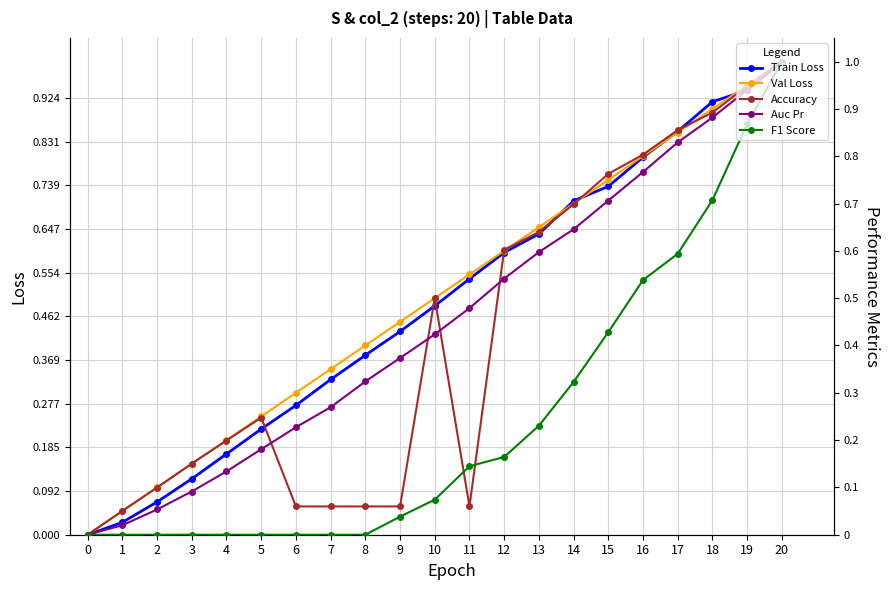

At which category is the sum across all series the highest?

20